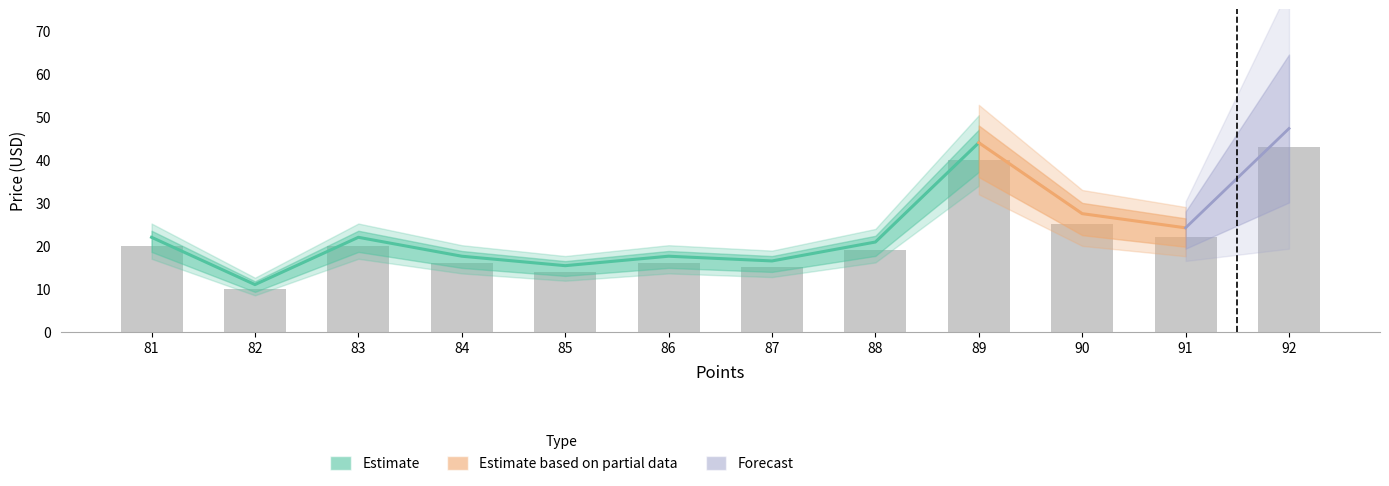

List the labels in order of price_by_country value, largest first.

92, 89, 90, 91, 81, 83, 88, 84, 86, 87, 85, 82